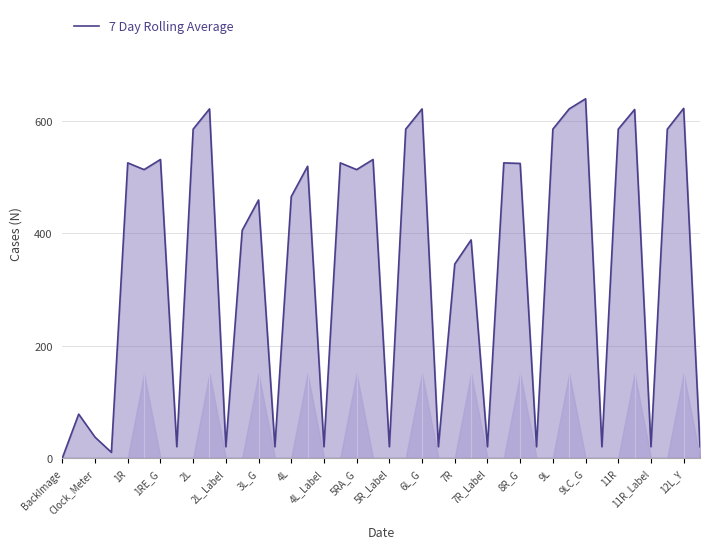

What is the difference between the maximum and minimum values?

639